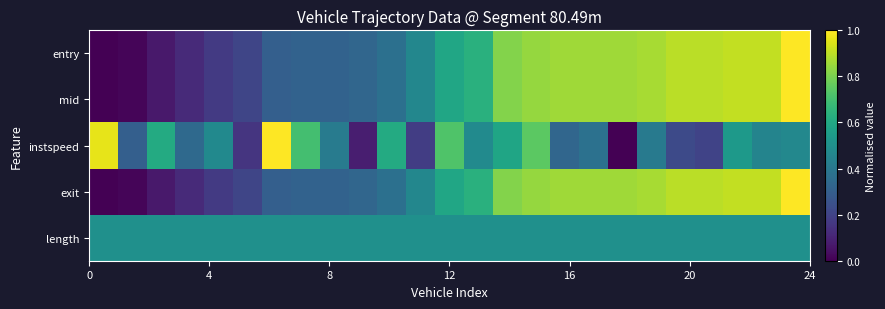

Which series has the largest range (max minus min)?

entry